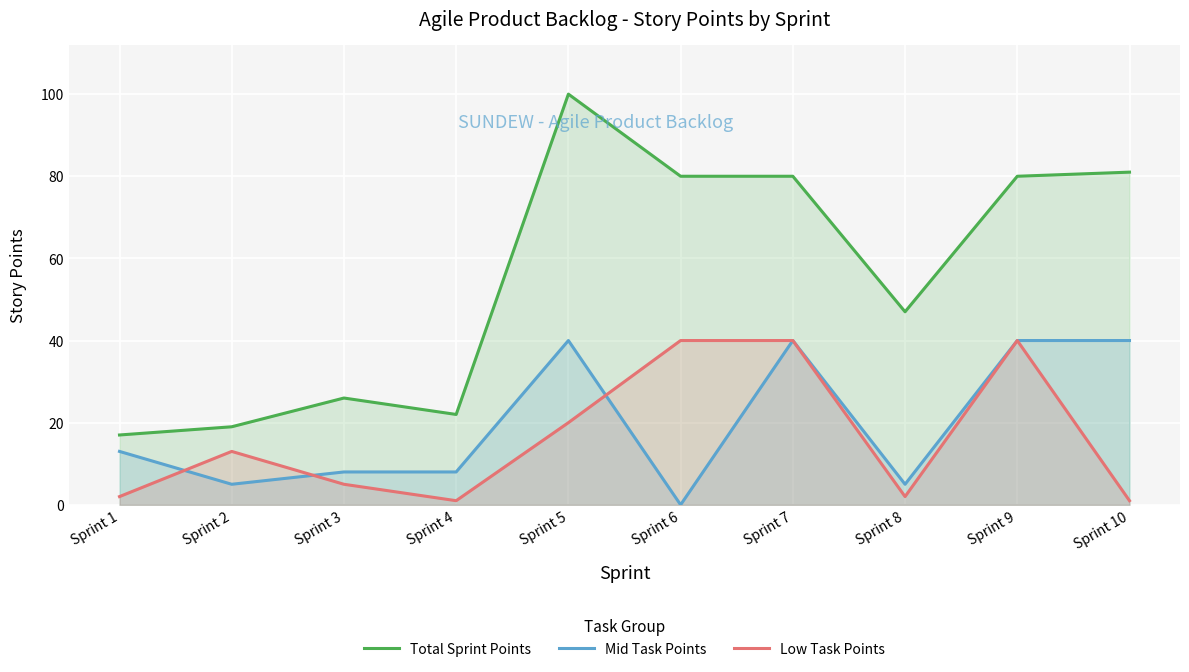

Reading left to right, extract all data points from this chart.

Total Sprint Points: Sprint 1=17	Sprint 2=19	Sprint 3=26	Sprint 4=22	Sprint 5=100	Sprint 6=80	Sprint 7=80	Sprint 8=47	Sprint 9=80	Sprint 10=81
Mid Task Points: Sprint 1=13	Sprint 2=5	Sprint 3=8	Sprint 4=8	Sprint 5=40	Sprint 6=0	Sprint 7=40	Sprint 8=5	Sprint 9=40	Sprint 10=40
Low Task Points: Sprint 1=2	Sprint 2=13	Sprint 3=5	Sprint 4=1	Sprint 5=20	Sprint 6=40	Sprint 7=40	Sprint 8=2	Sprint 9=40	Sprint 10=1